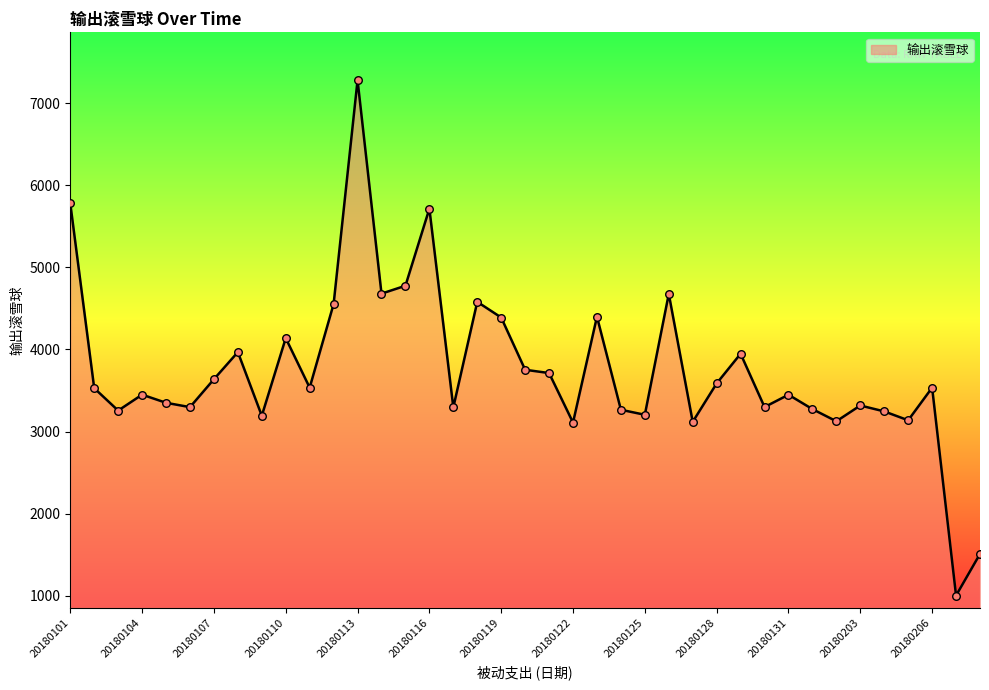

What is the difference between the maximum and minimum values?

6275